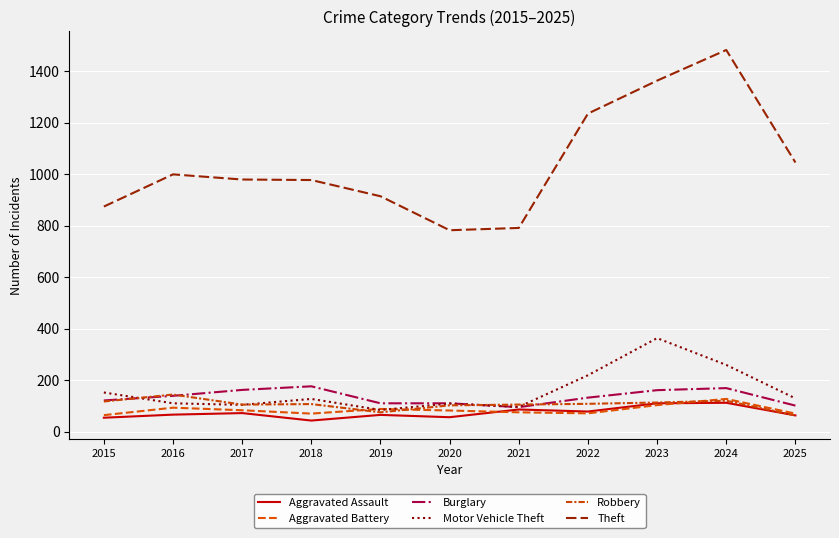

Is this an area chart (filled region under the line)?

No